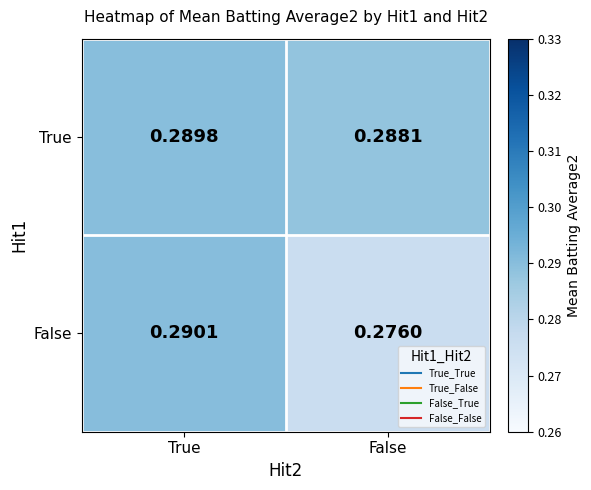

How many data points does each series have?

2